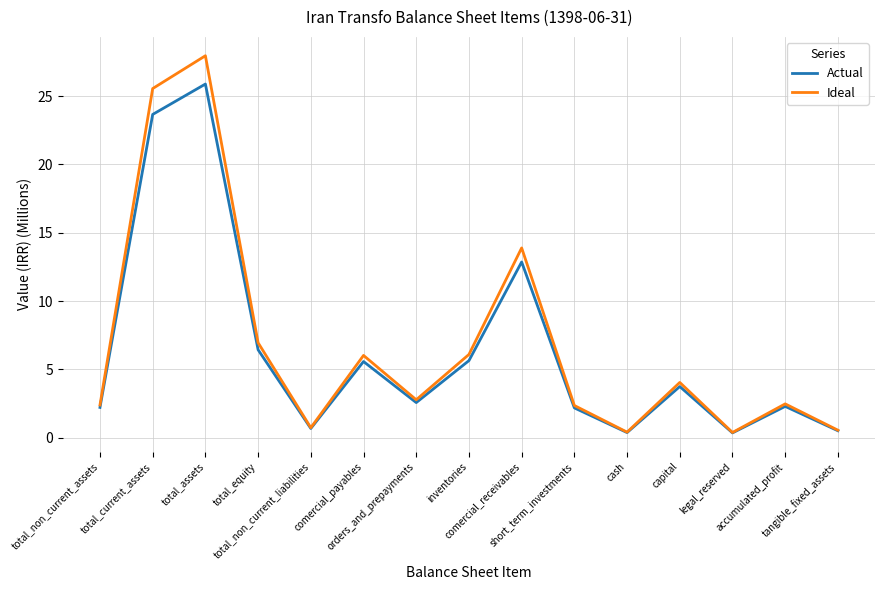

What is the average value of the Actual series?

6.3